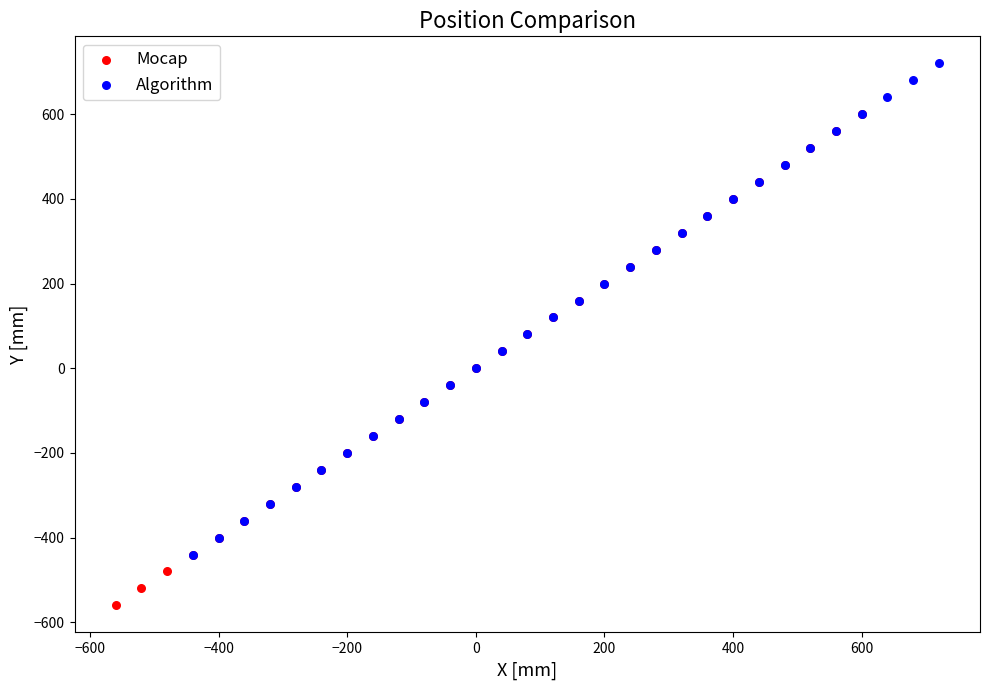

Which series reaches the minimum Y coordinate?

Mocap